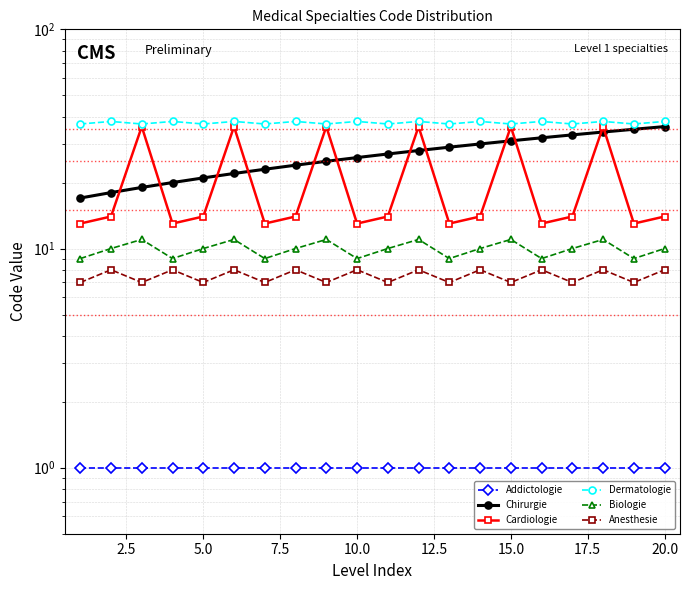

How many interior local peaks does the Biologie series have?

6